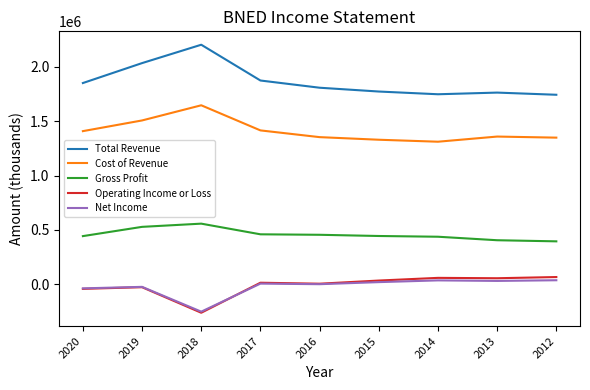

True or false: Net Income and Gross Profit cross at least once.

False